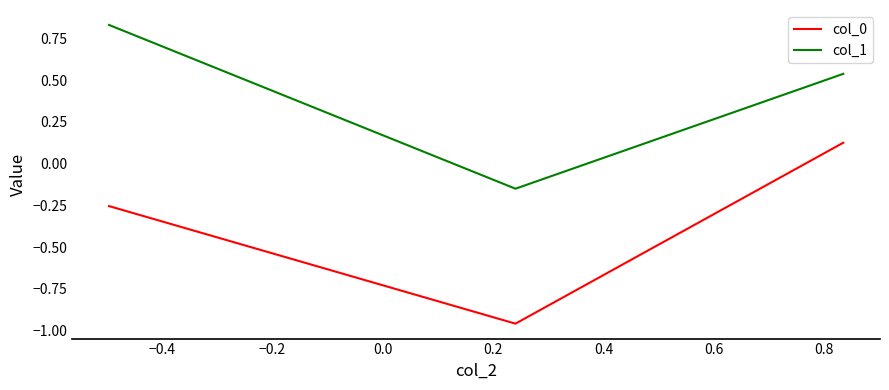

How many values in the col_1 series are below 0?

1